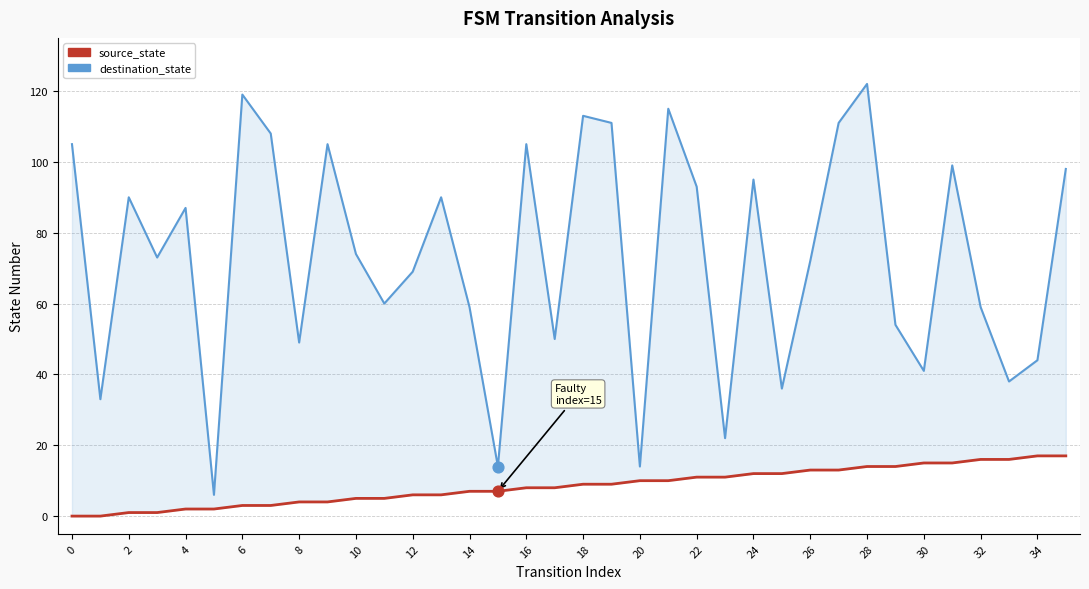

Which series reaches the minimum Y coordinate?

source_state